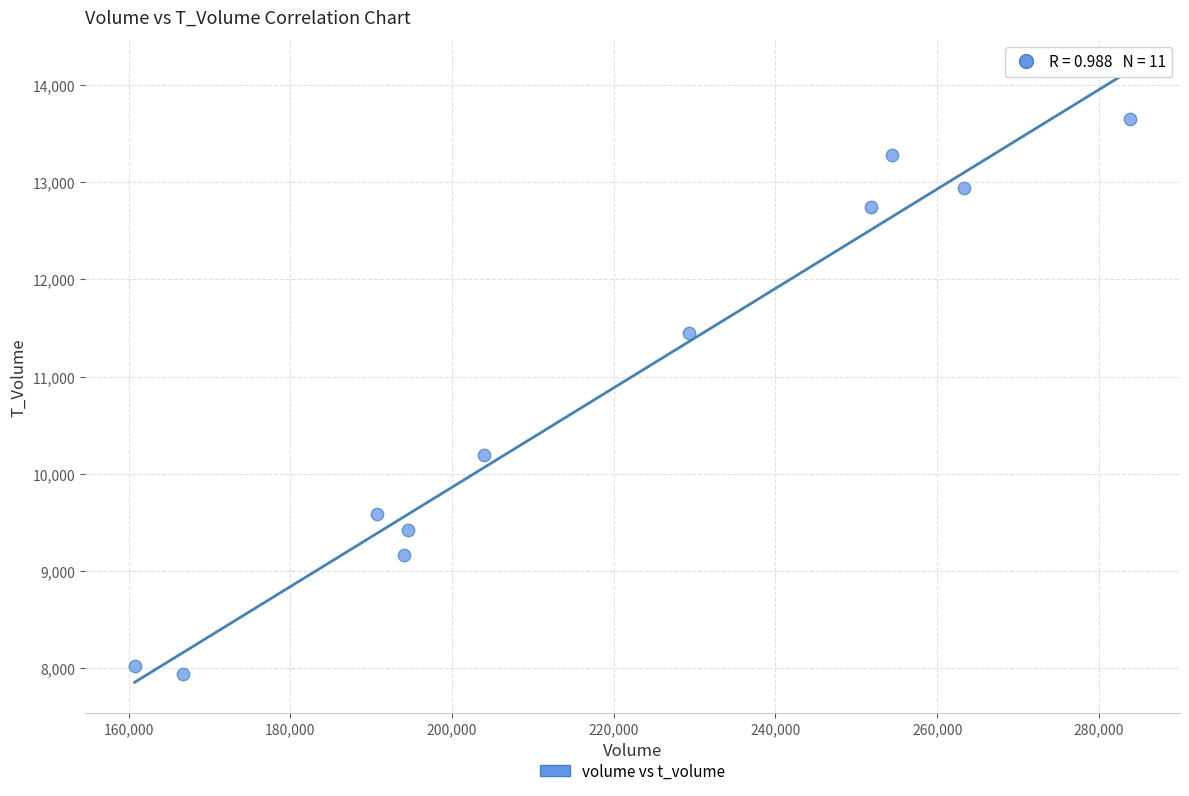

What is the average X value?

217604